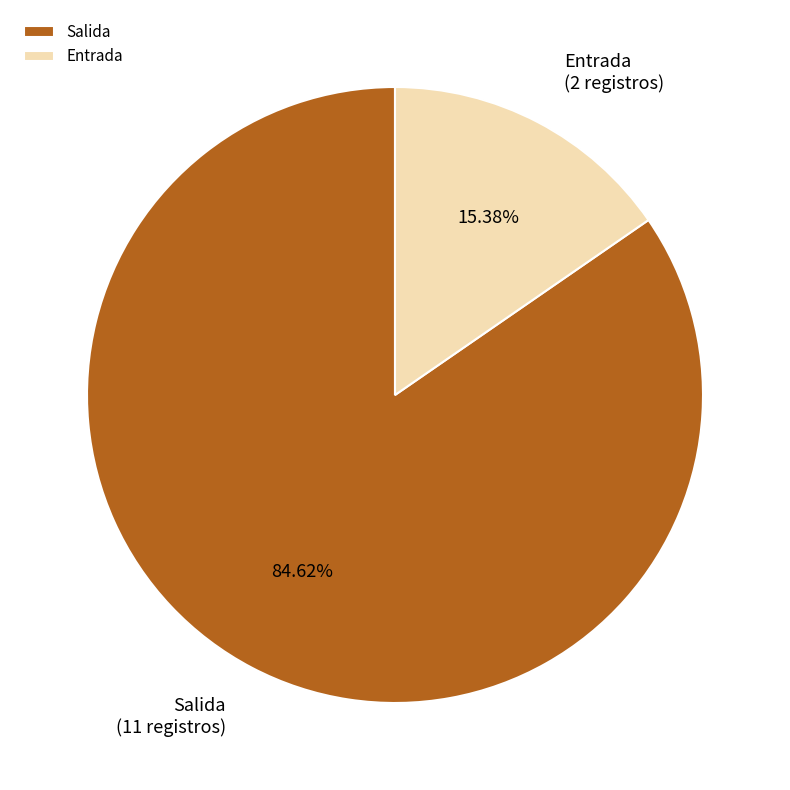

The Entrada slice represents 15% of the pie. True or false?

True